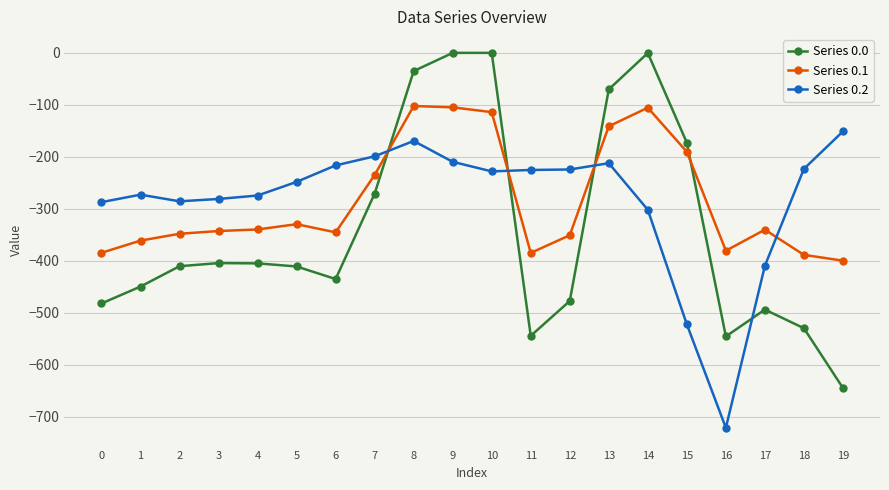

What is the value of the Series 0.1 point at the 2nd from the left?

-361.1